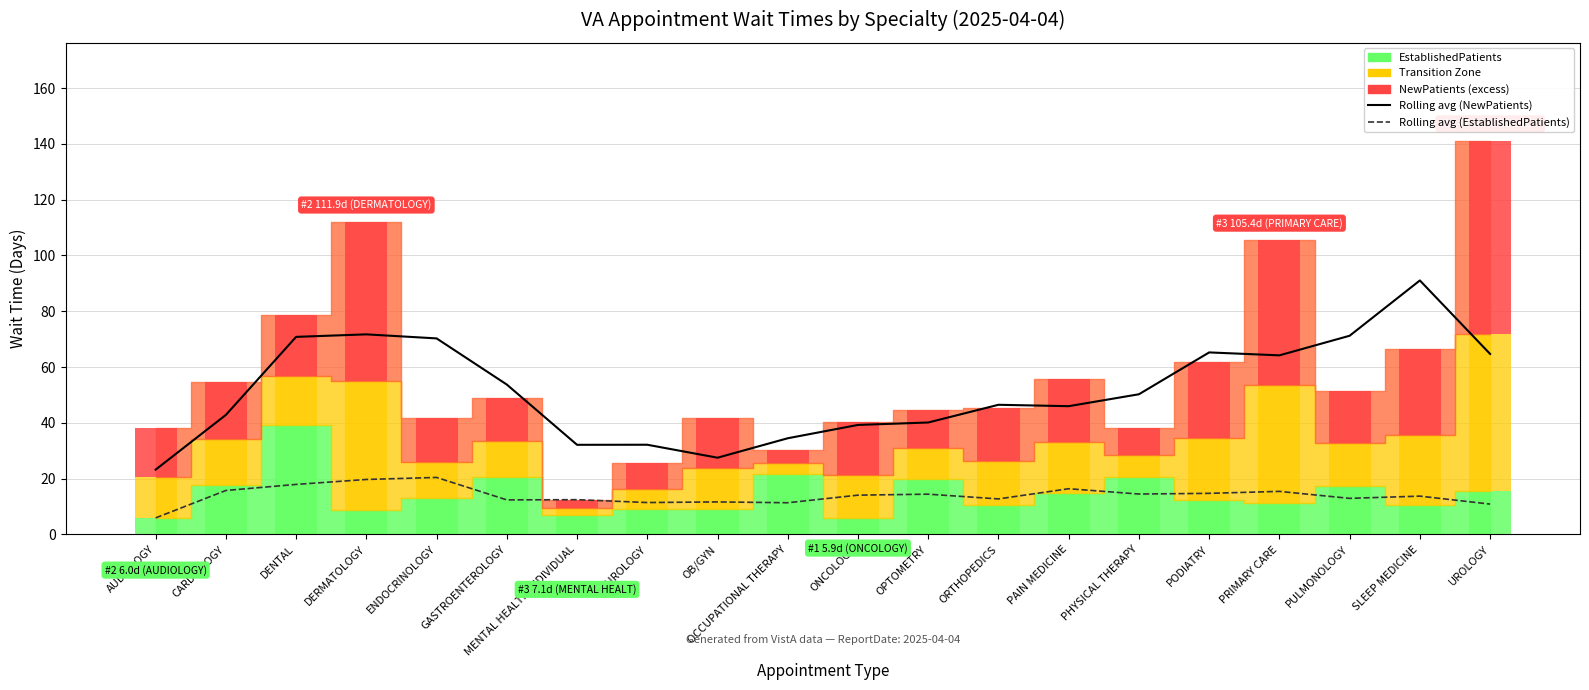

Between OCCUPATIONAL THERAPY and SLEEP MEDICINE, which series saw the biggest shift?

Rolling avg (NewPatients)